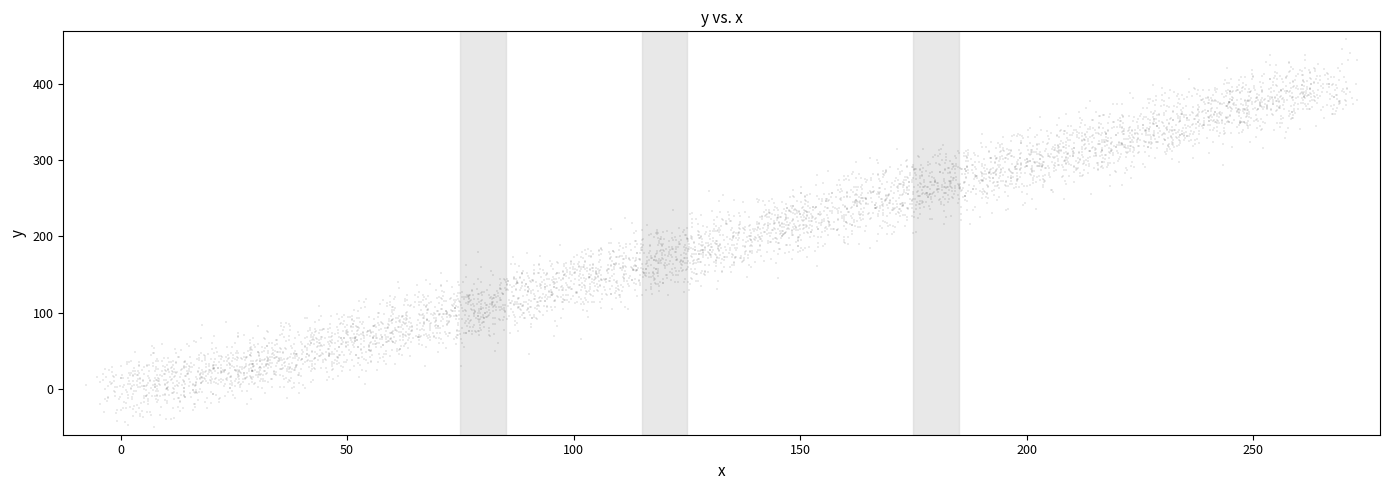

What is the range of Y values (max minus min)?

507.4